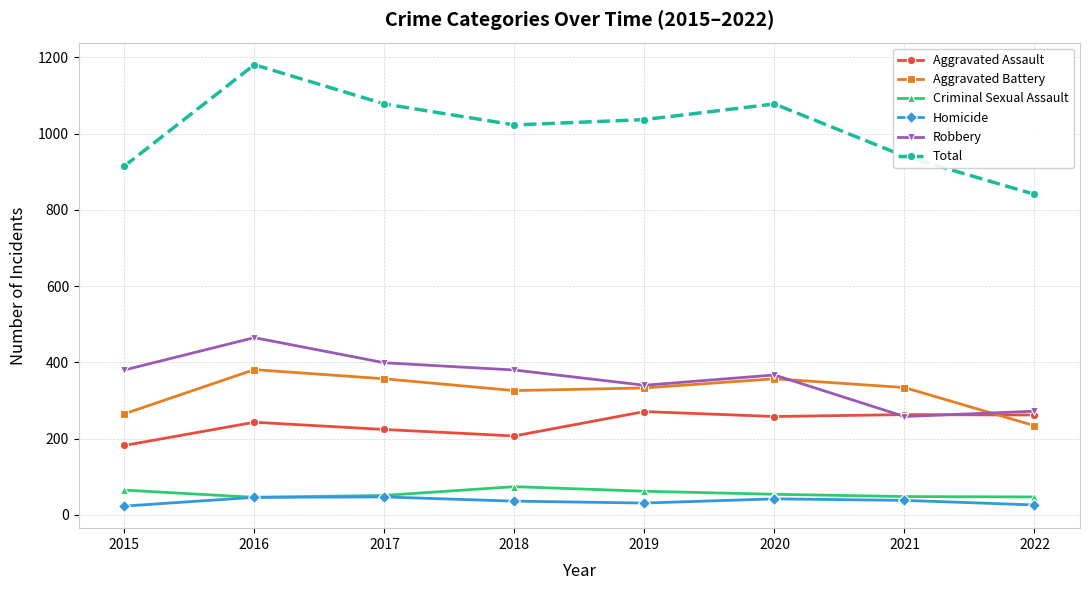

Which series has the widest spread of values?

Total